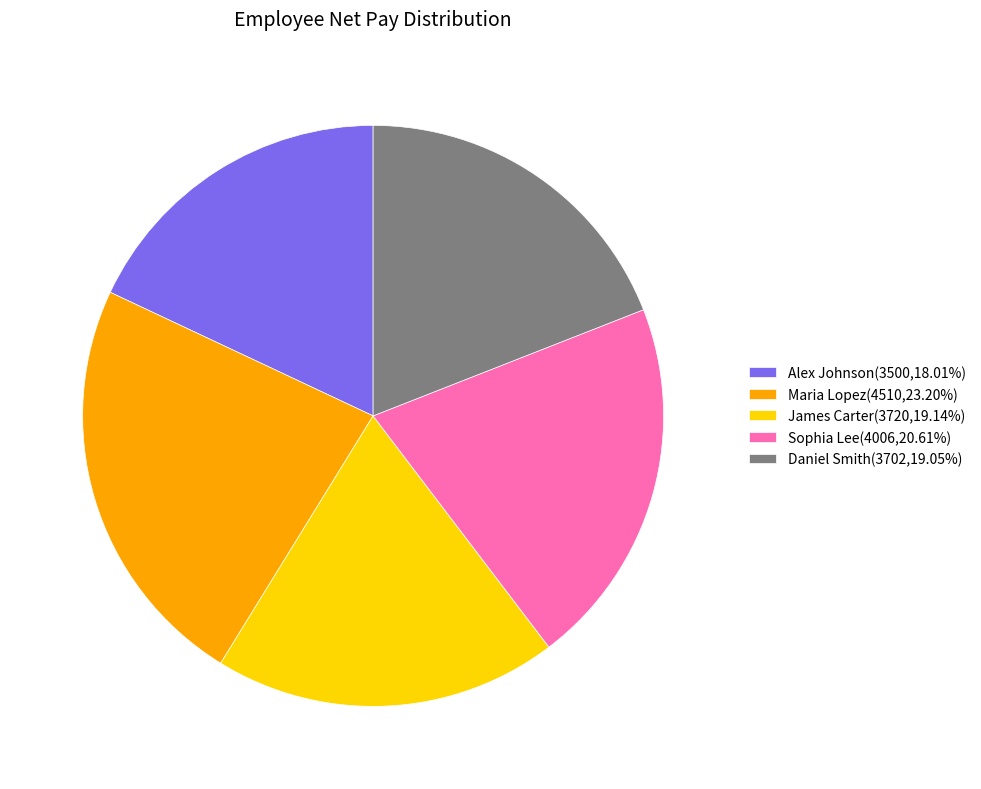

Which has a higher value, Alex Johnson or James Carter?

James Carter